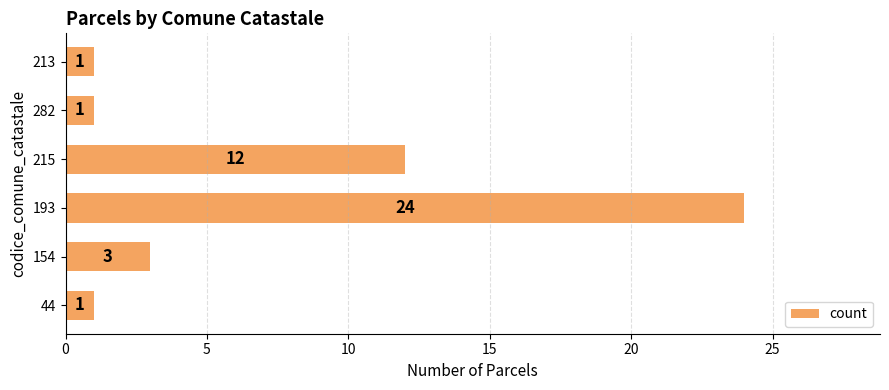

Reading bottom to top, what are all the values shown in this chart?

44=1	154=3	193=24	215=12	282=1	213=1